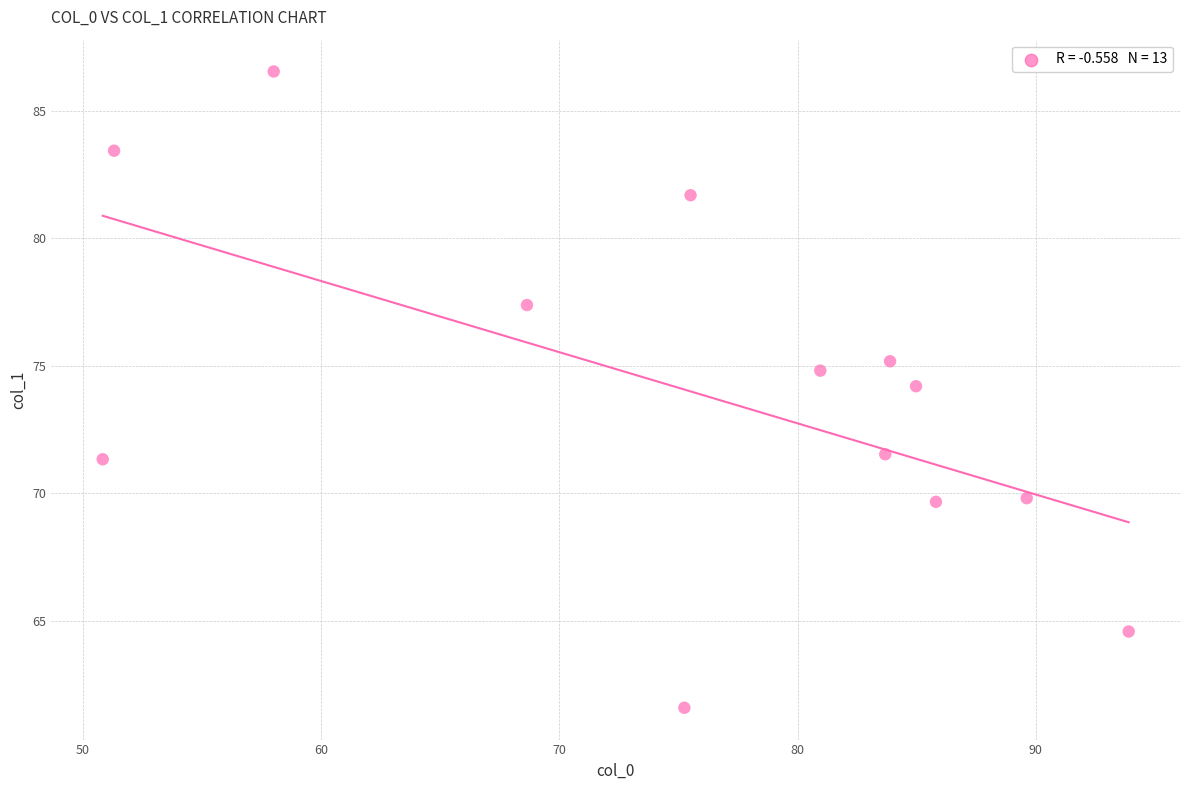

What is the range of Y values (max minus min)?

25.0